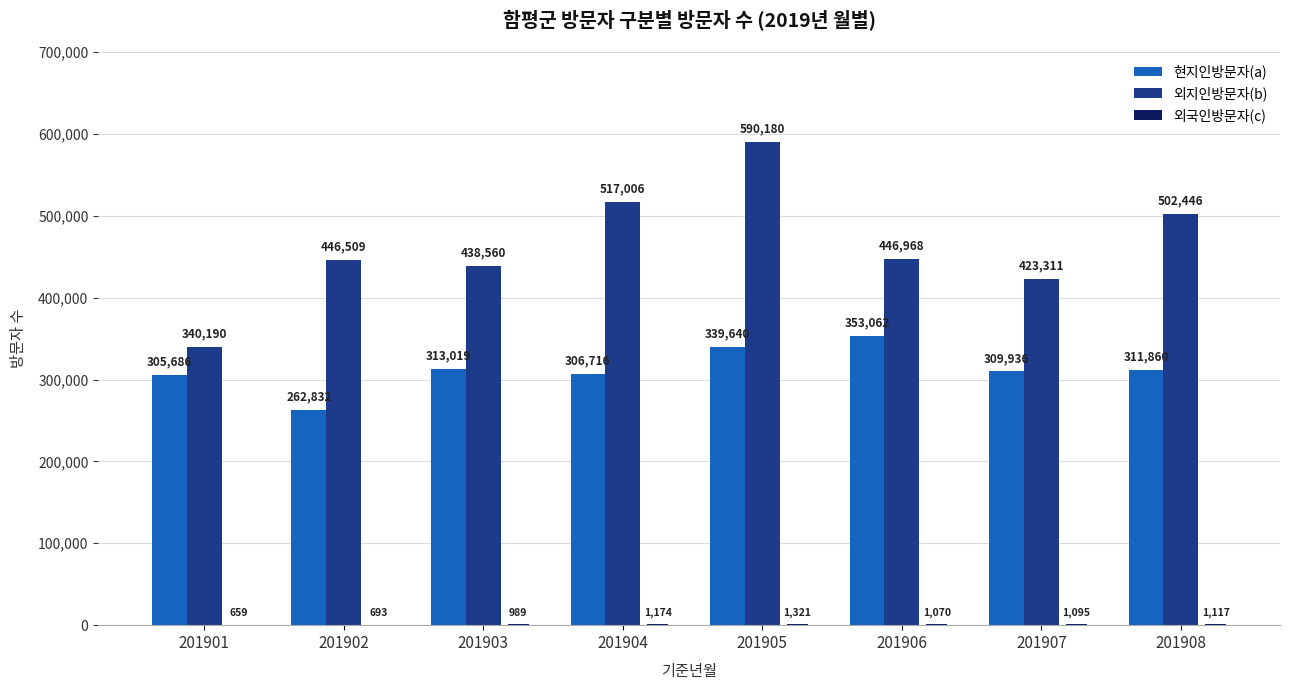

Which series has the largest total across all categories?

외지인방문자(b)